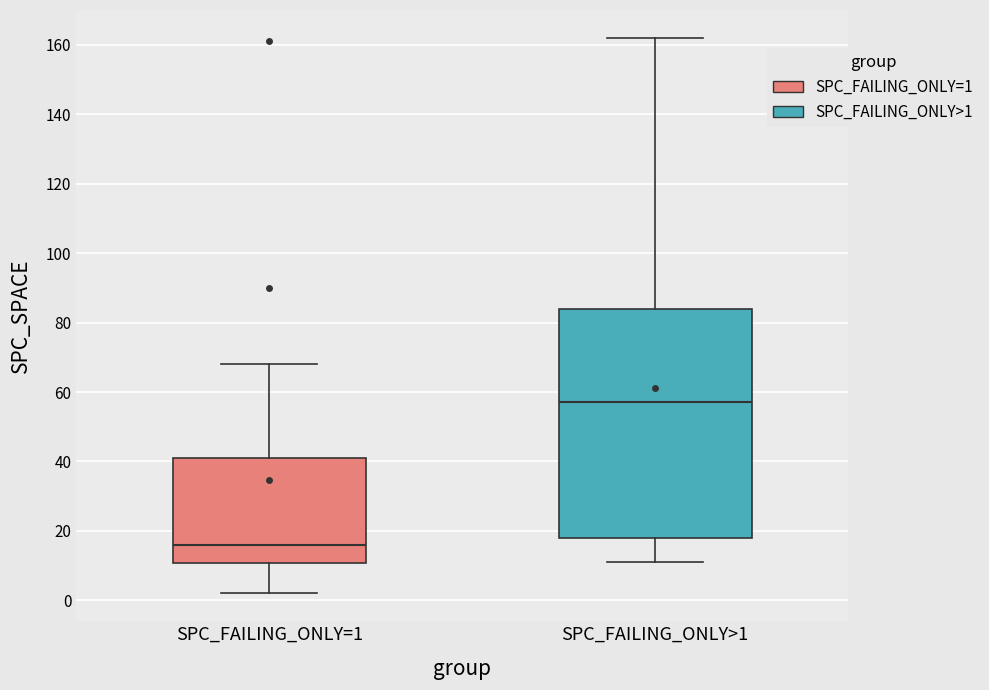

Where does the lower whisker of the box for SPC_FAILING_ONLY=1 end on the y-axis? The values are not printed on the chart, so give them approximately, as read against the axis.

2